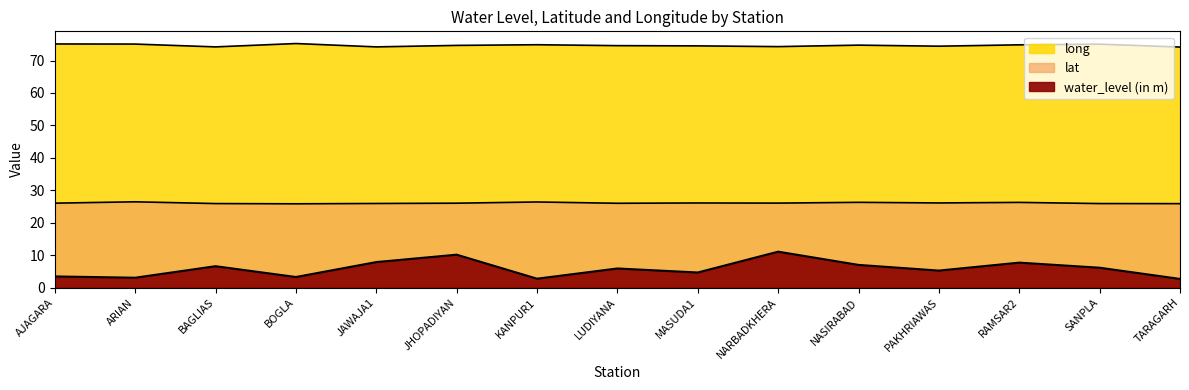

True or false: long and water_level (in m) intersect in this chart.

False